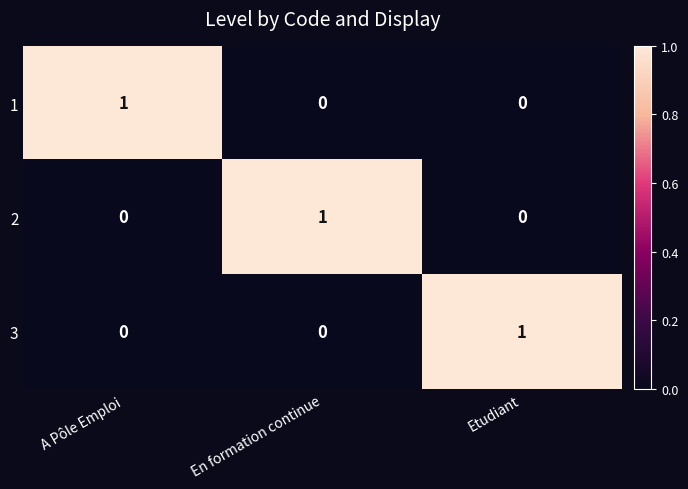

Count the 2 values in the range 0 to 1.

3